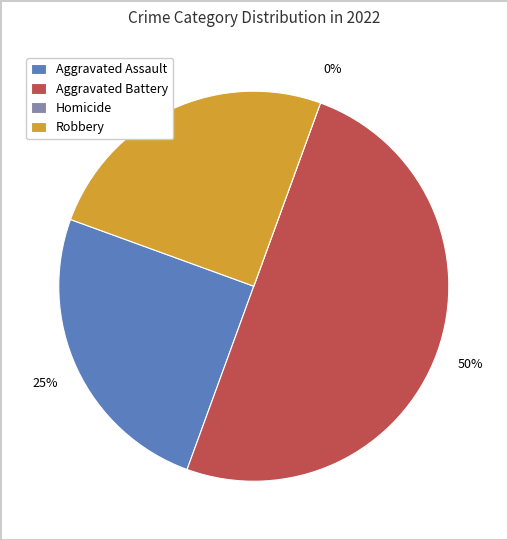

True or false: Aggravated Assault accounts for 25% of the total.

True